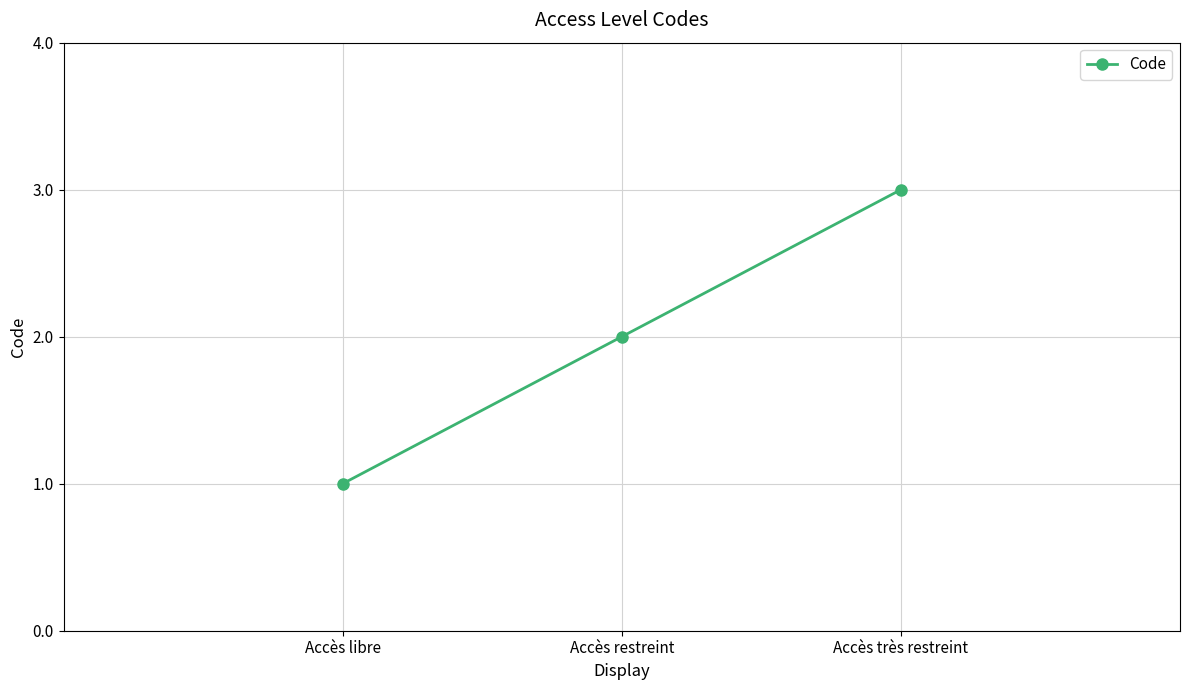

Where is the data nearest to the value 2?

Accès restreint